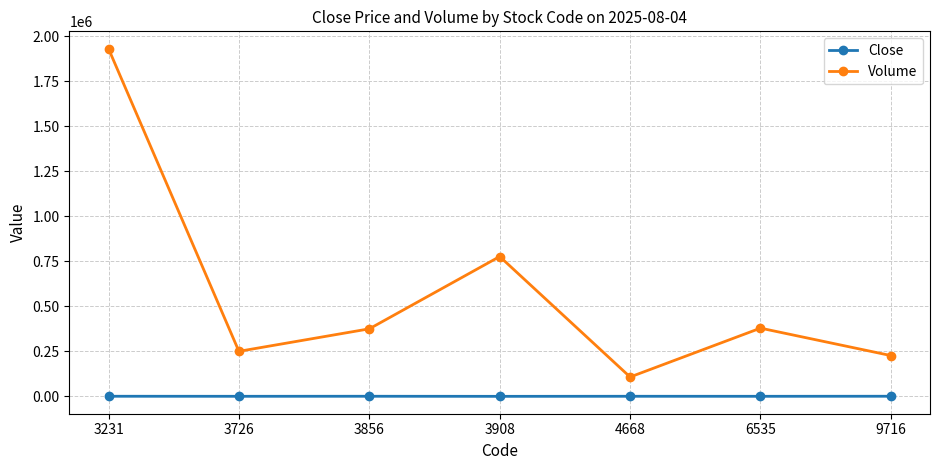

Which series has the largest range (max minus min)?

Volume